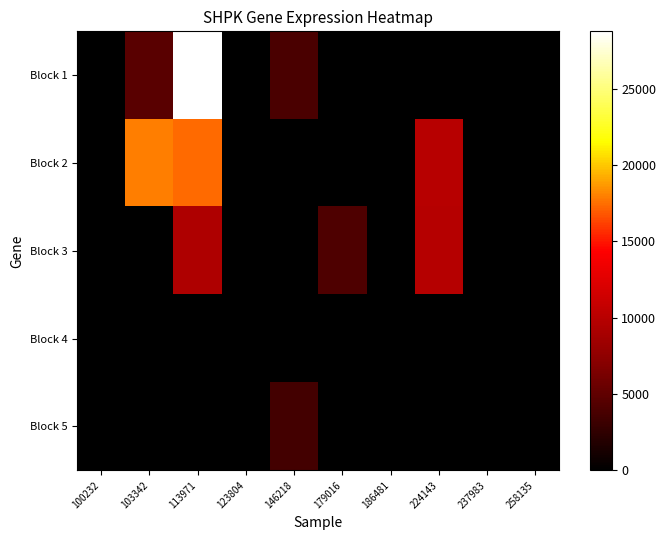

What is the sum of all Block 2 values?

45172